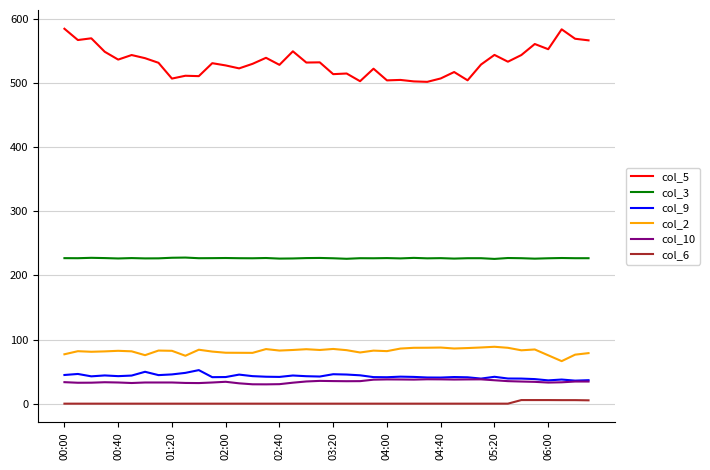

Which series has the widest spread of values?

col_5